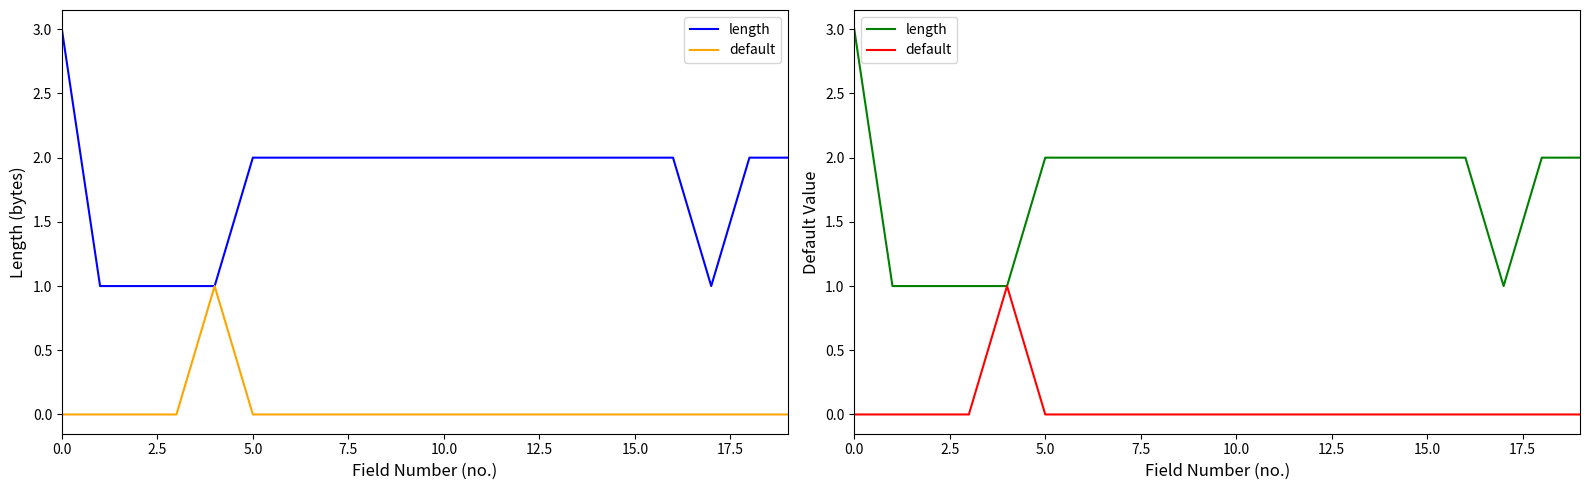

How many lines are shown in the chart?

2